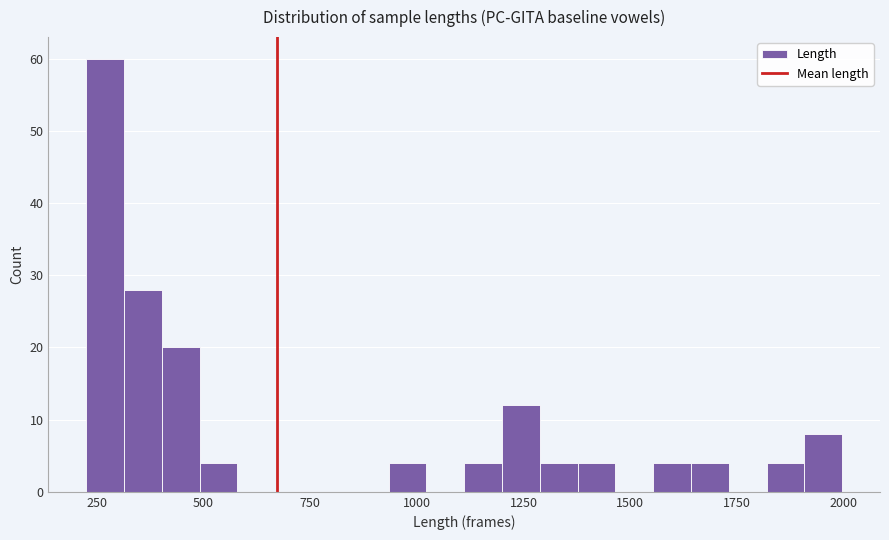

Around what value on the x-axis is the tallest bar? Give the approximate position of its centre, as read against the axis.

250